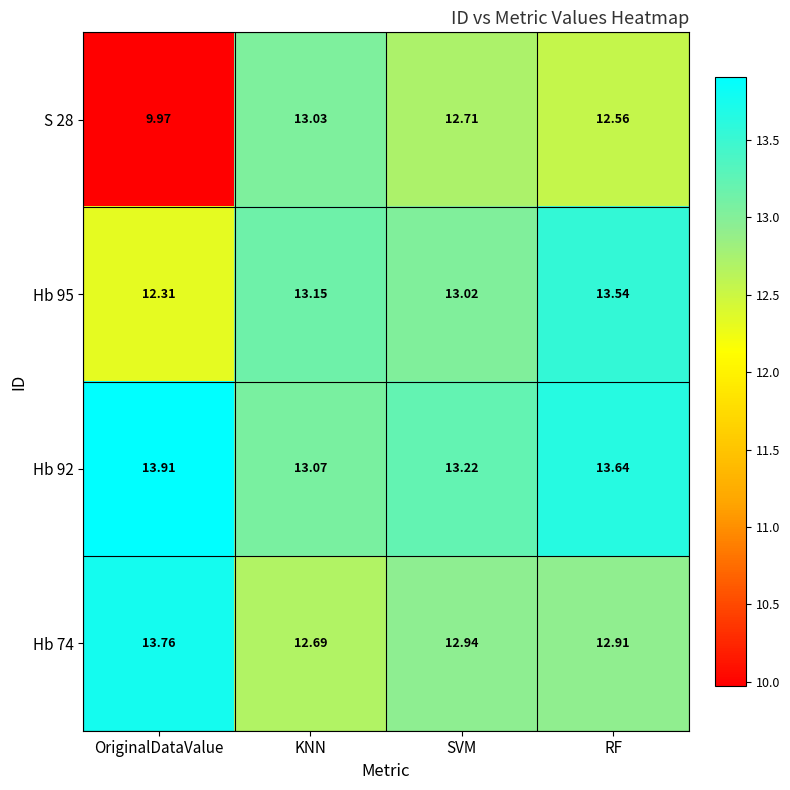

List the labels in order of S 28 value, smallest first.

OriginalDataValue, RF, SVM, KNN